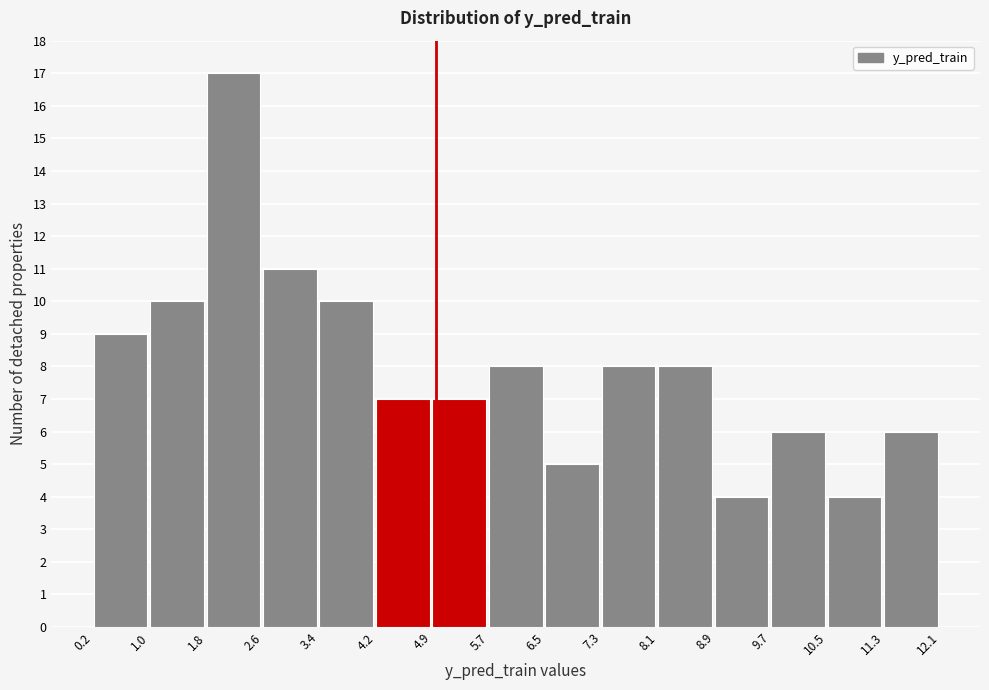

Reading left to right, list every bar in this chart as the range it spans on the x-axis followed by its height. The values are not printed on the chart, so give them approximately, as read against the axis.

0.2 to 1.0: 9
1.0 to 1.8: 10
1.8 to 2.6: 17
2.6 to 3.4: 11
3.4 to 4.2: 10
4.2 to 4.9: 7
4.9 to 5.7: 7
5.7 to 6.5: 8
6.5 to 7.3: 5
7.3 to 8.1: 8
8.1 to 8.9: 8
8.9 to 9.7: 4
9.7 to 10.5: 6
10.5 to 11.3: 4
11.3 to 12.1: 6